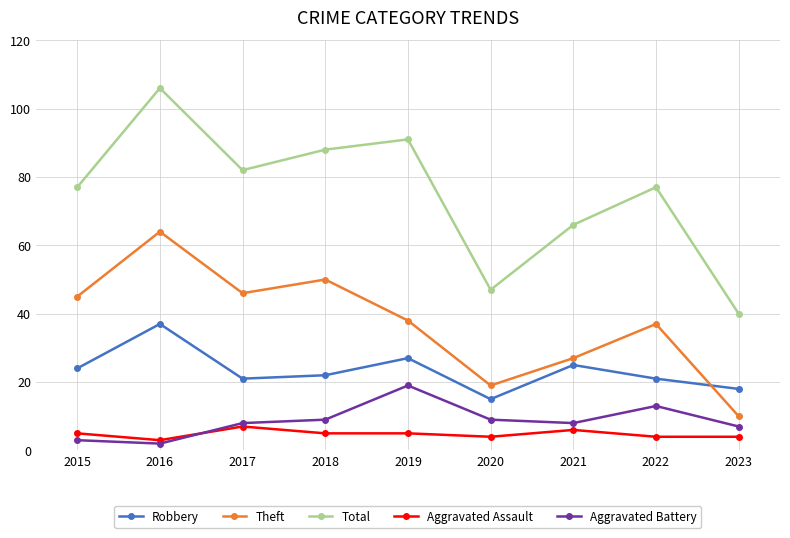

Rank the series at 2016 from highest to lowest value.

Total, Theft, Robbery, Aggravated Assault, Aggravated Battery